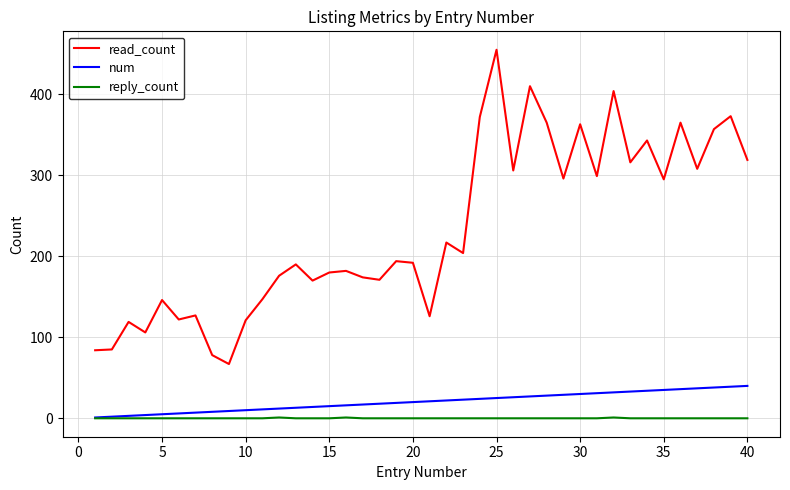

What is the sum of all reply_count values?

3